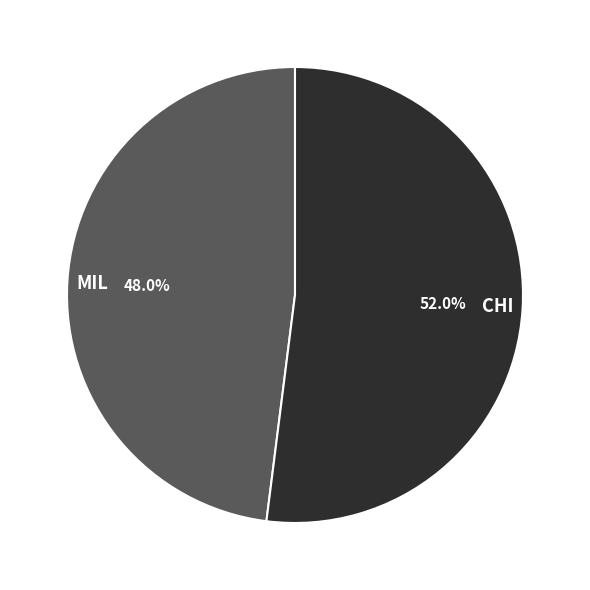

Which slice represents more than half of the pie?

CHI